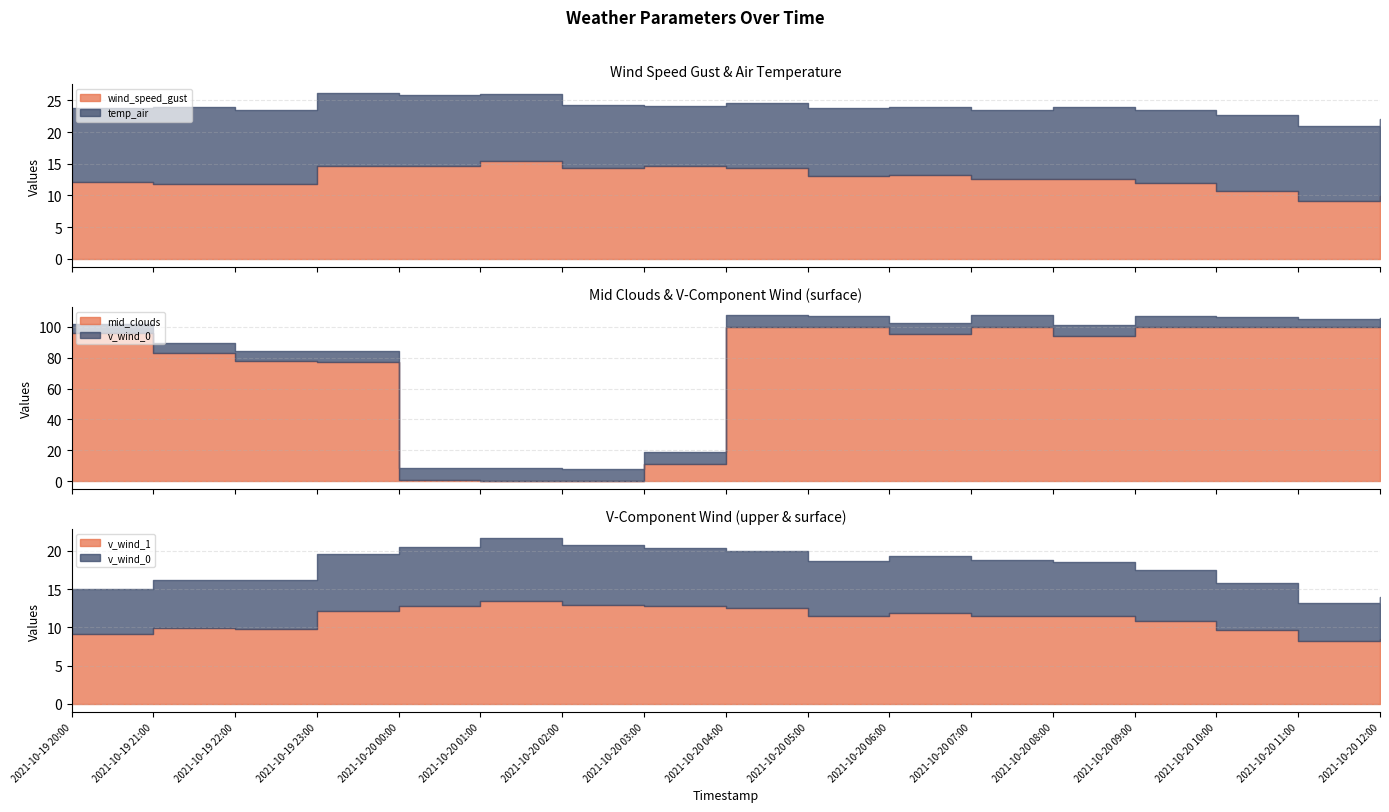

What are all the series names shown in the legend?

wind_speed_gust, temp_air, mid_clouds, v_wind_0, v_wind_1